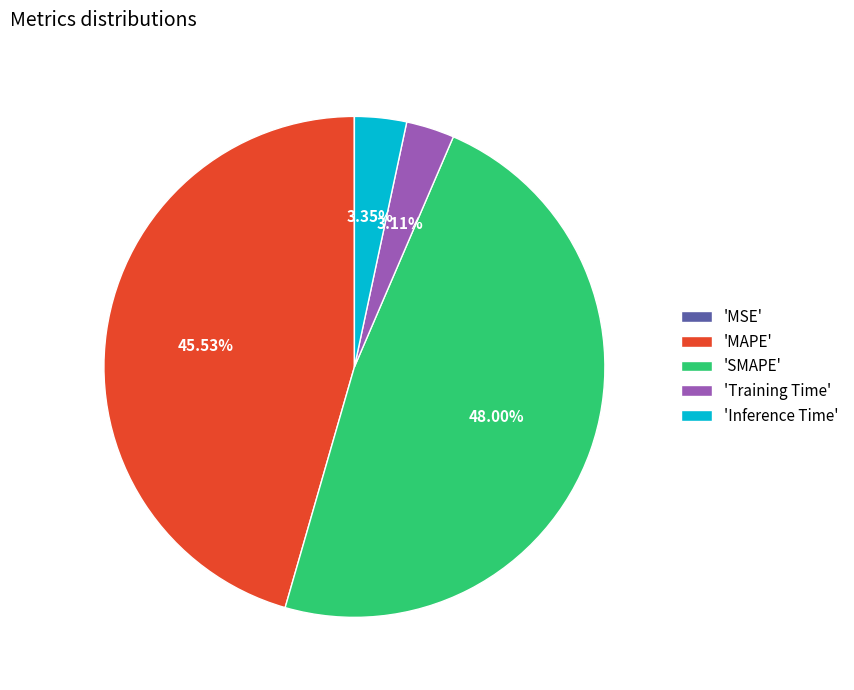

Which slice is the largest?

'SMAPE'